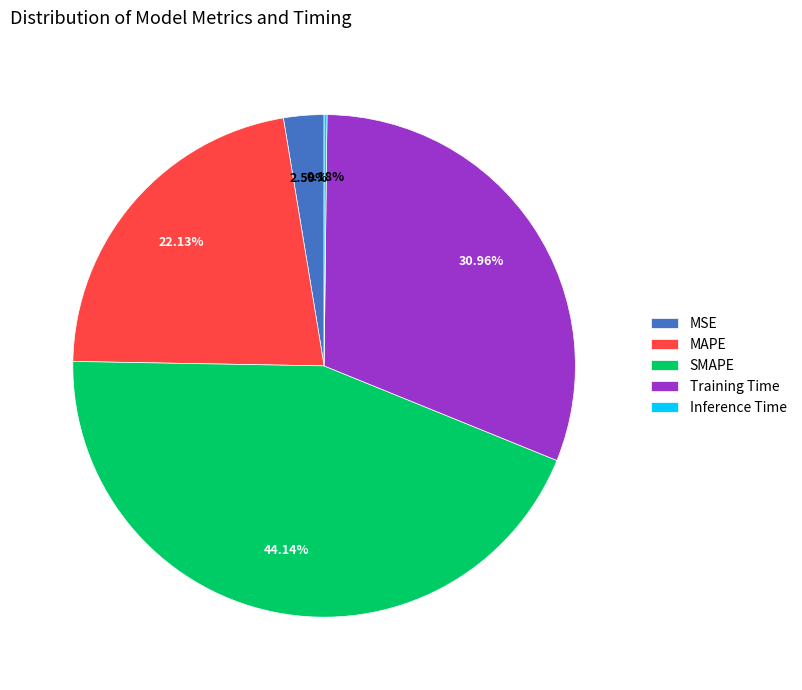

What percentage is NOT represented by MAPE?

77.9%